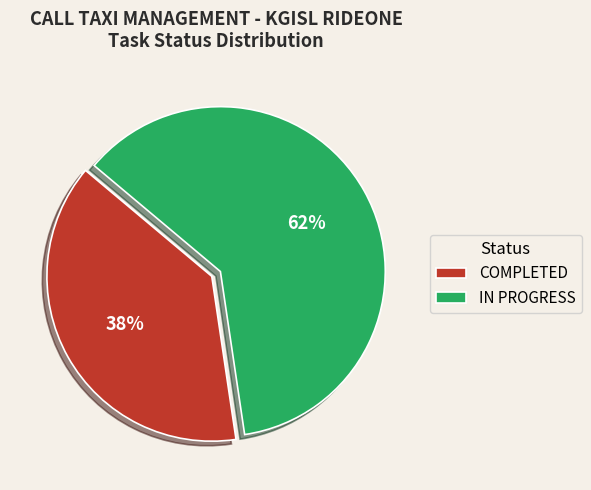

Is it true that COMPLETED is 38% of the pie?

True